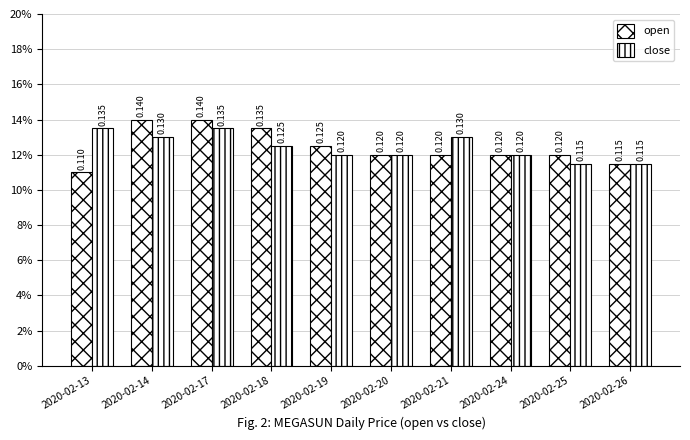

Is the value of open at 2020-02-18 greater than the value of close at 2020-02-25?

Yes